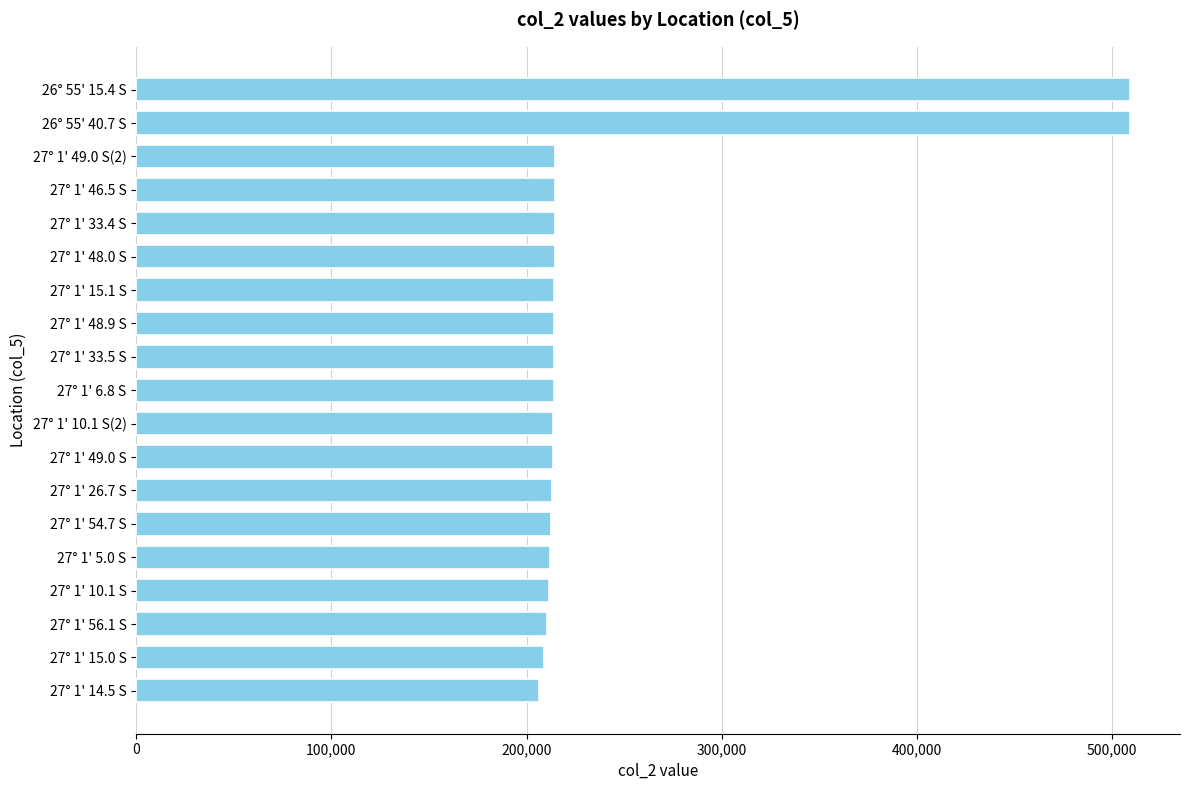

What is the difference between the maximum and minimum values?

302667